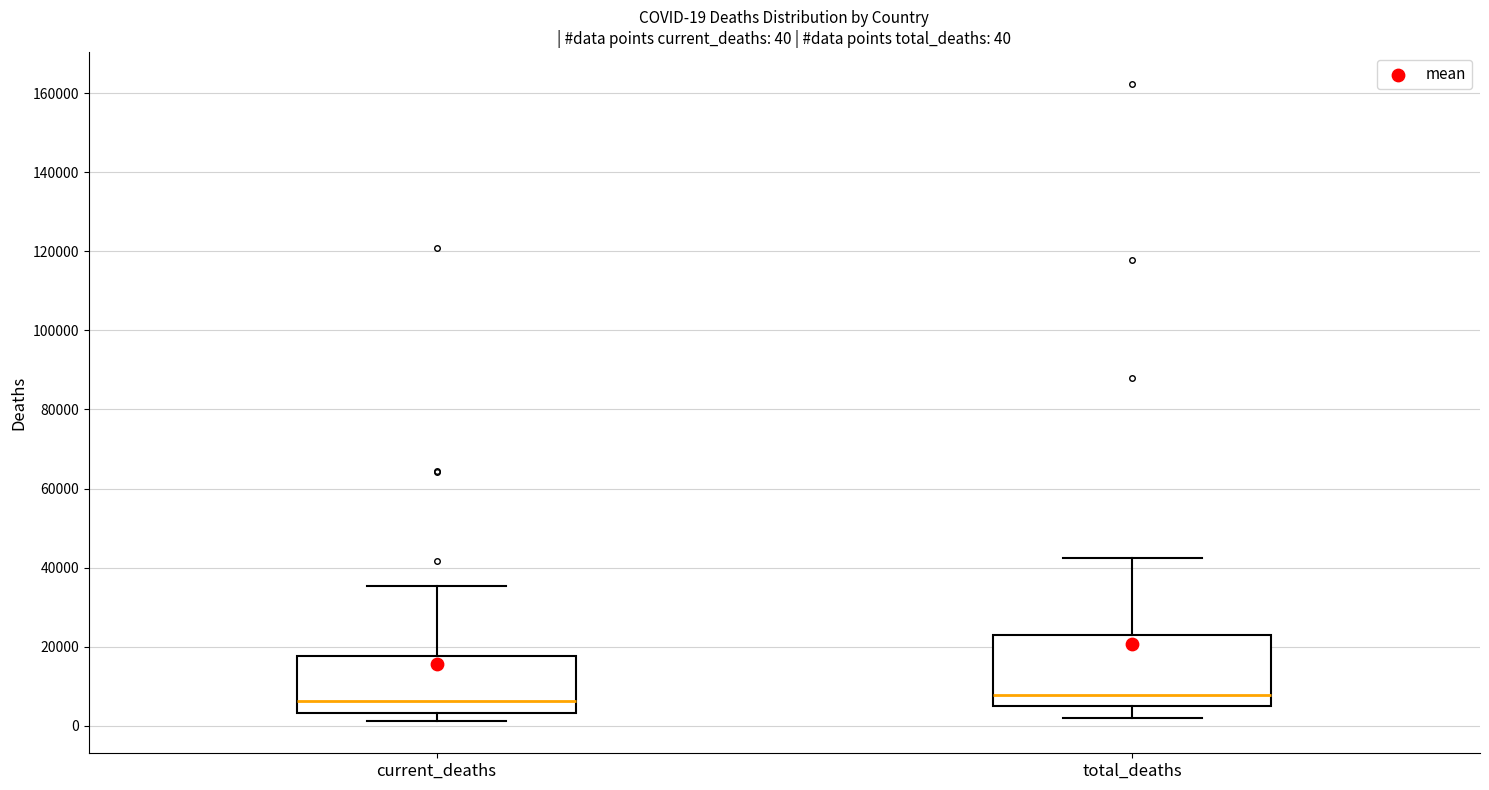

Which box is the tallest, from its lower edge to its upper edge?

total_deaths